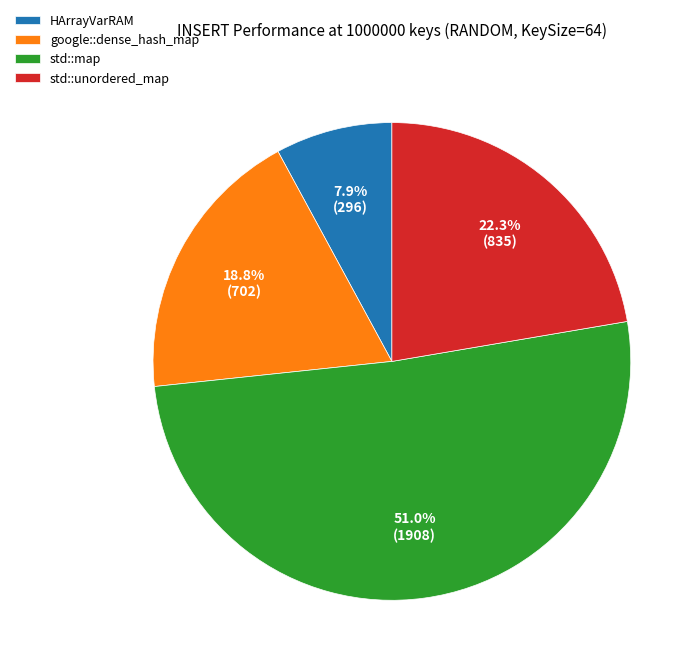

Approximately how many times larger is the value at std::map compared to std::unordered_map?

2.3